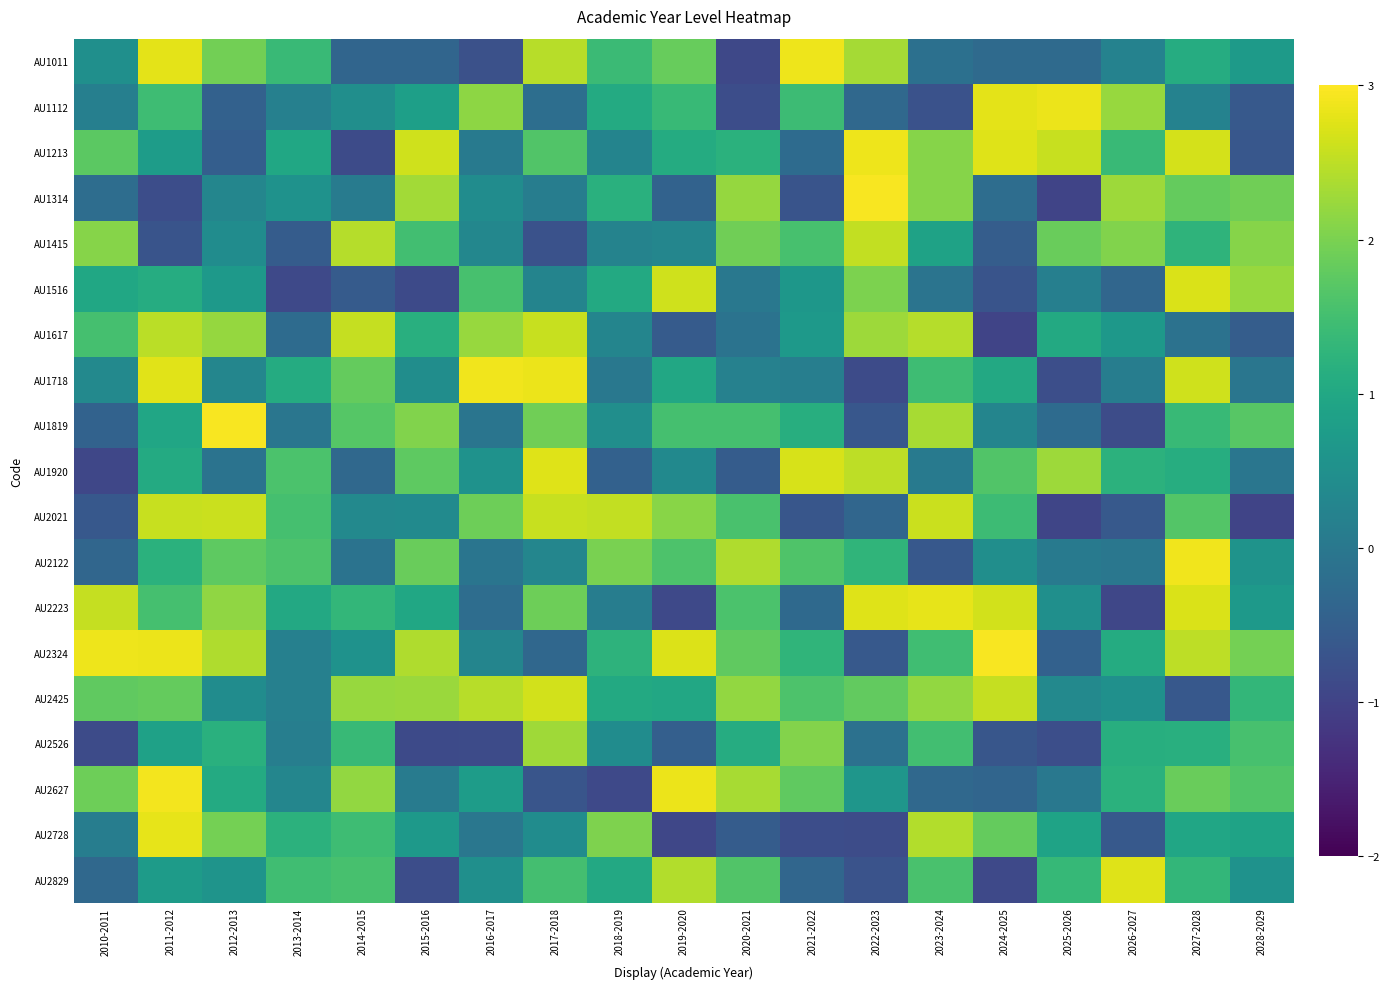

Which has a higher value, 2025-2026 or 2018-2019?

2018-2019